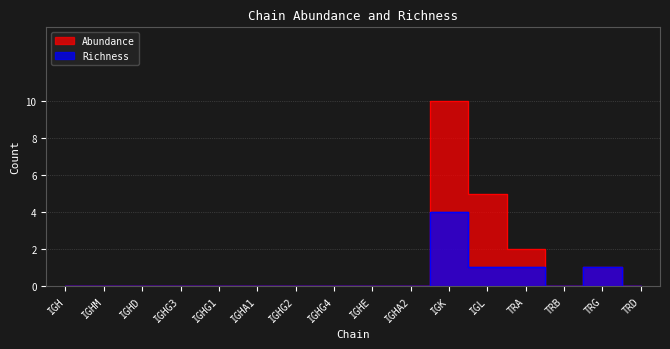

Which series has the largest total across all categories?

Abundance